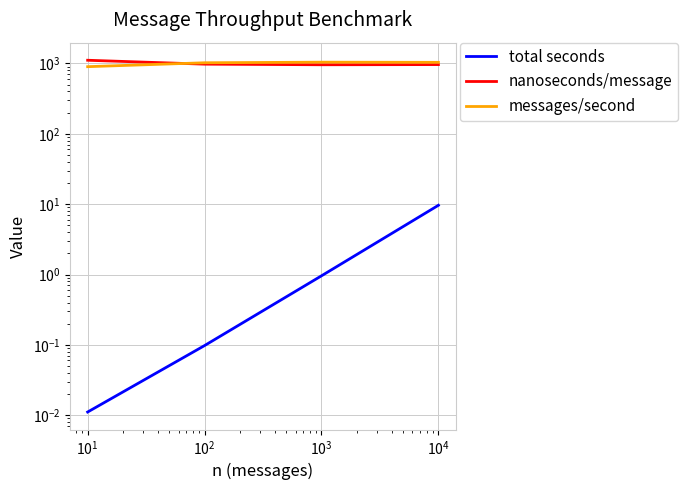

True or false: nanoseconds/message has more than 2 points higher than both neighbors.

False